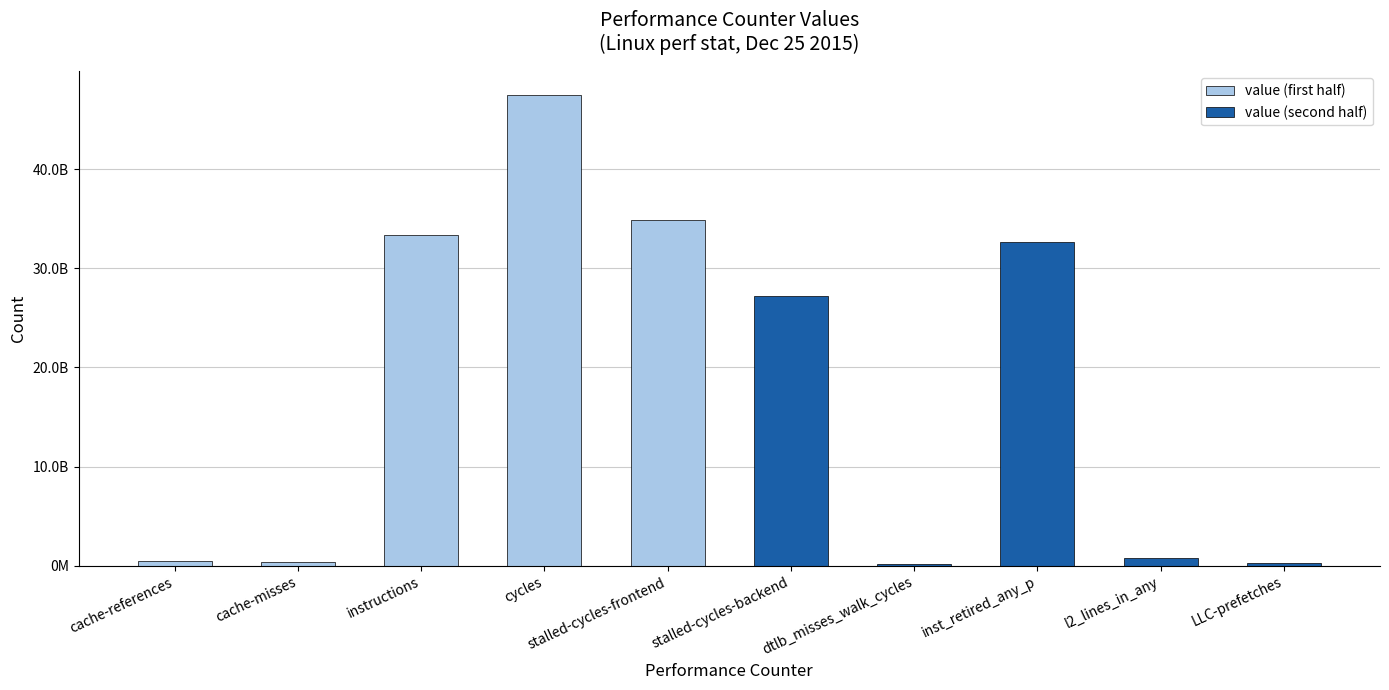

Are the bars grouped side by side (vs. stacked)?

No